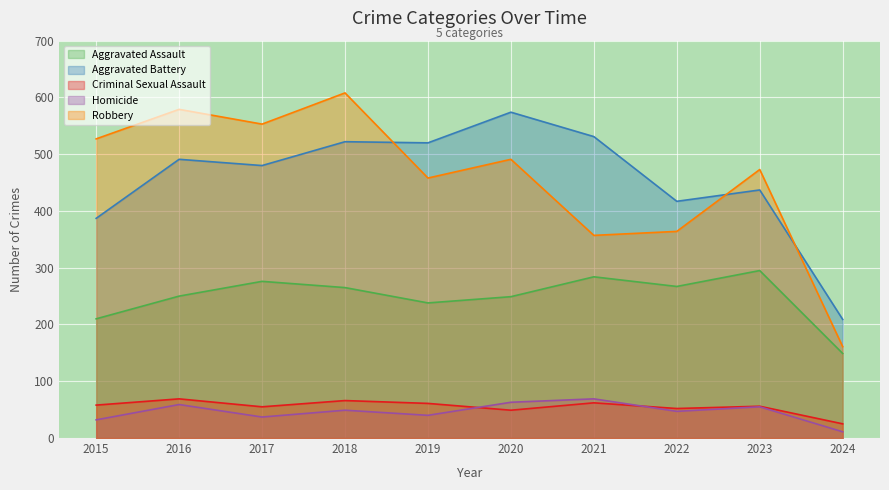

What is the average value of the Homicide series?

46